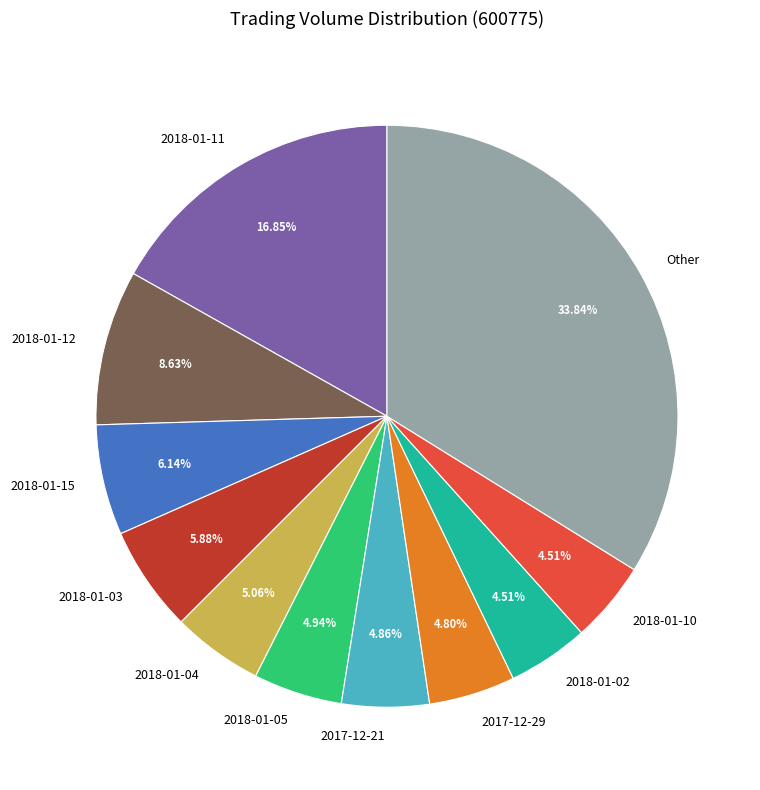

Count the number of slices in the pie.

11